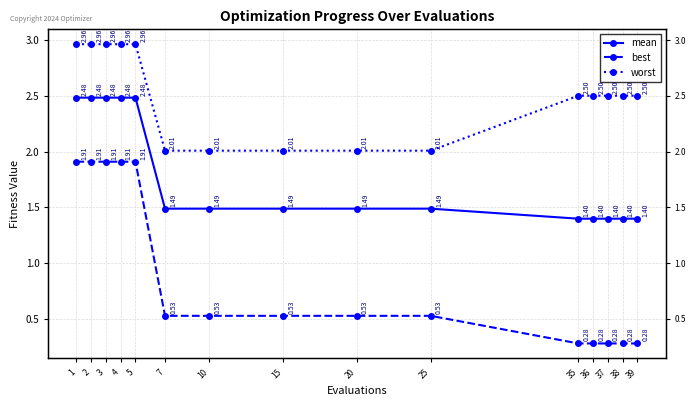

Is it true that worst equals 3.0 at 1?

True